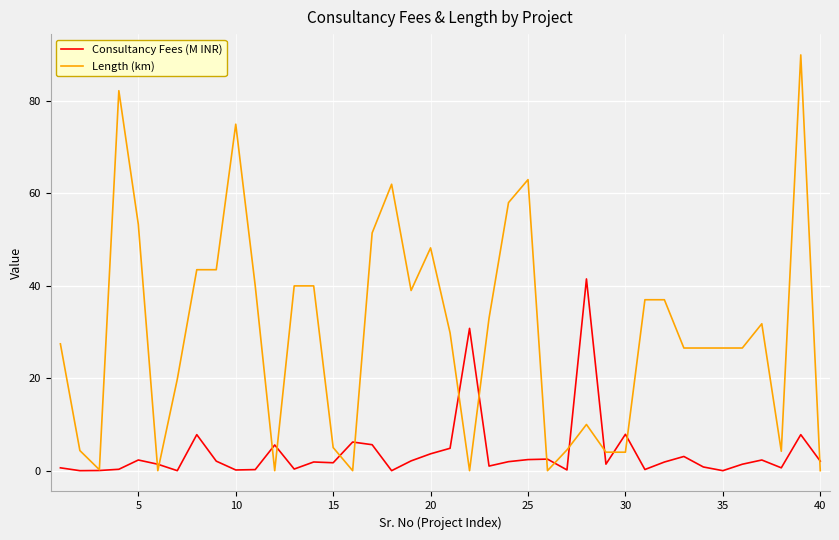

What are all the series names shown in the legend?

Consultancy Fees (M INR), Length (km)